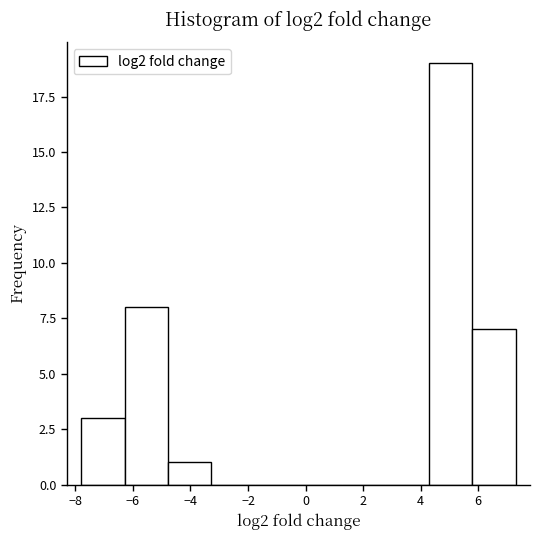

Reading left to right, list every bar in this chart as the range it spans on the x-axis followed by its height. Neither the bar edges nor the heights are printed on the chart, so give them approximately, as read against the axes.

-7.8 to -6.2: 3
-6.2 to -4.8: 8
-4.8 to -3.2: 1
-3.2 to -1.8: 0
-1.8 to -0.2: 0
-0.2 to 1.2: 0
1.2 to 2.8: 0
2.8 to 4.2: 0
4.2 to 5.8: 19
5.8 to 7.4: 7